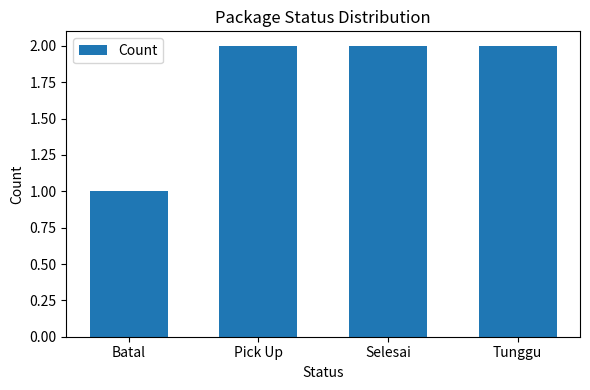

Which has a higher value, Selesai or Batal?

Selesai